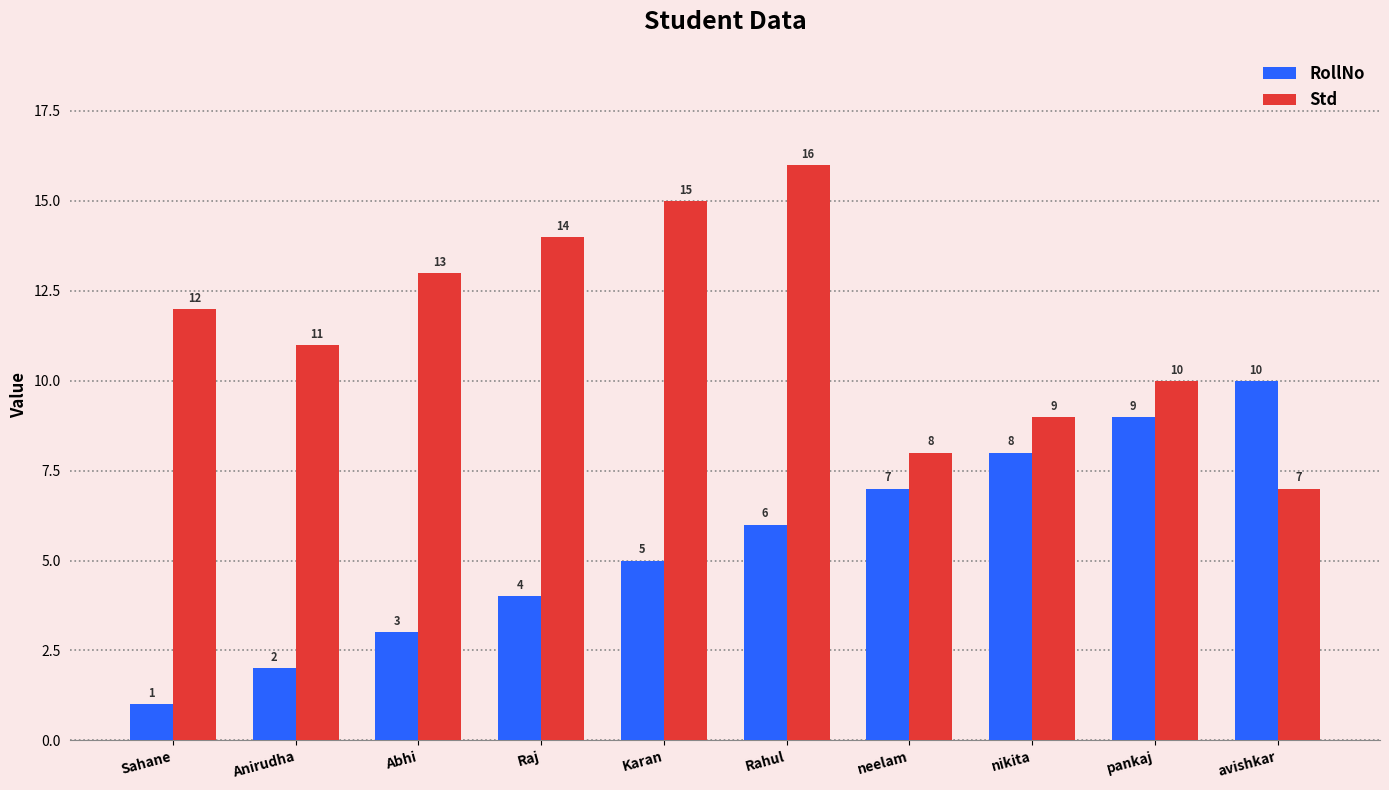

Reading right to left, transcribe all the data shown in this chart.

RollNo: 10	9	8	7	6	5	4	3	2	1
Std: 7	10	9	8	16	15	14	13	11	12